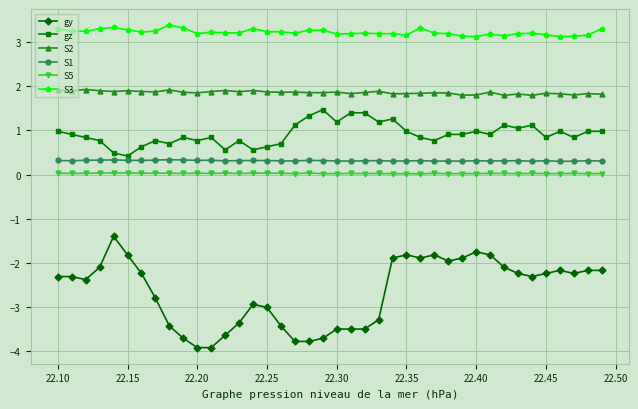

True or false: gz and gy intersect in this chart.

False